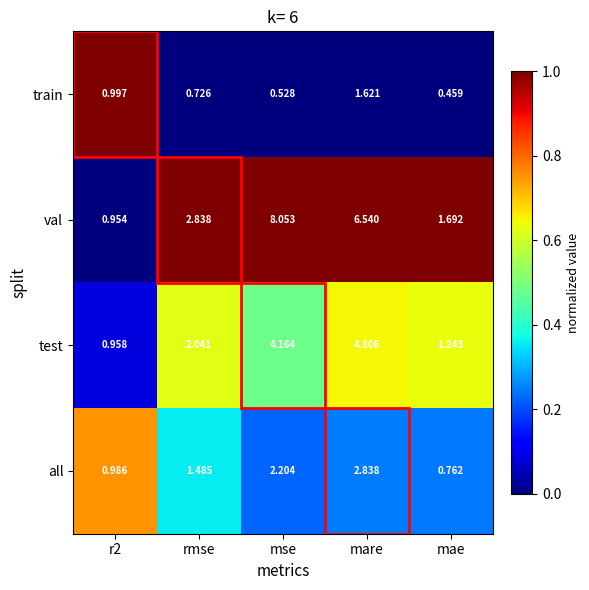

Which category has the lowest value across all series?

mae